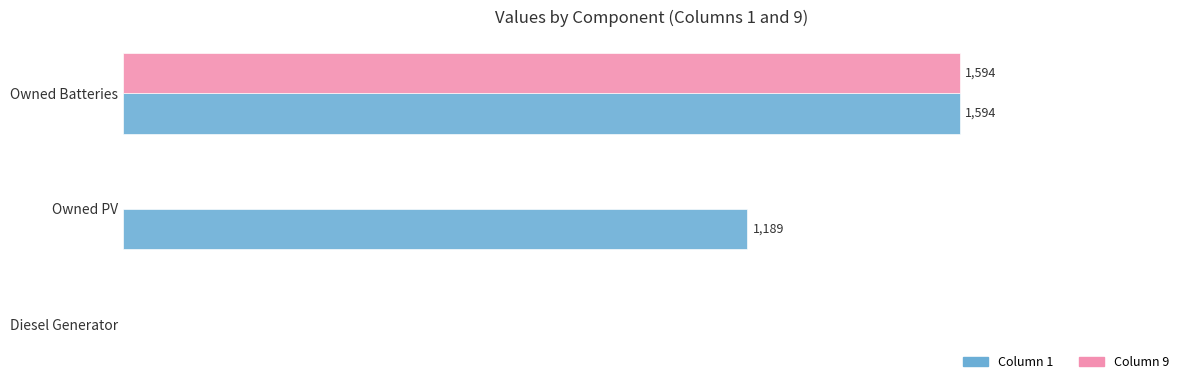

Which category has the highest value across all series?

Owned Batteries